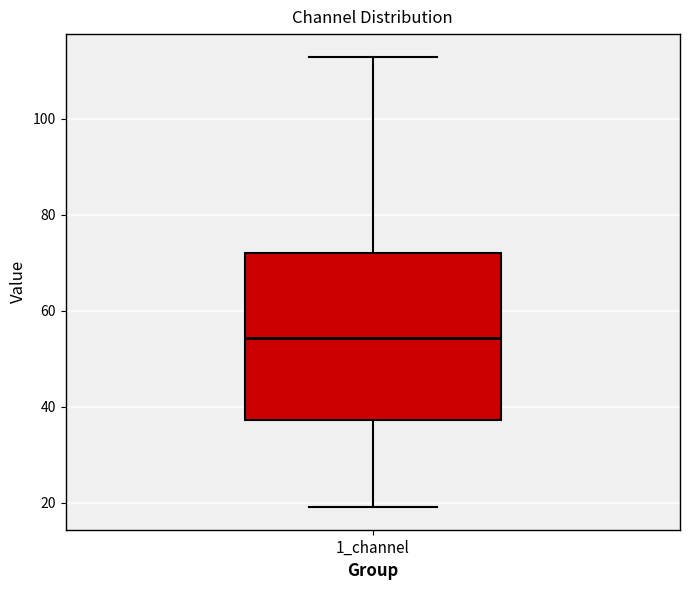

Read this box plot against the y-axis: the position of the median line, the range covered by the box, and the ends of both whiskers. The values are not printed on the chart, so give them approximately, as read against the axis.

median 54, box 38 to 72, whiskers 20 to 112